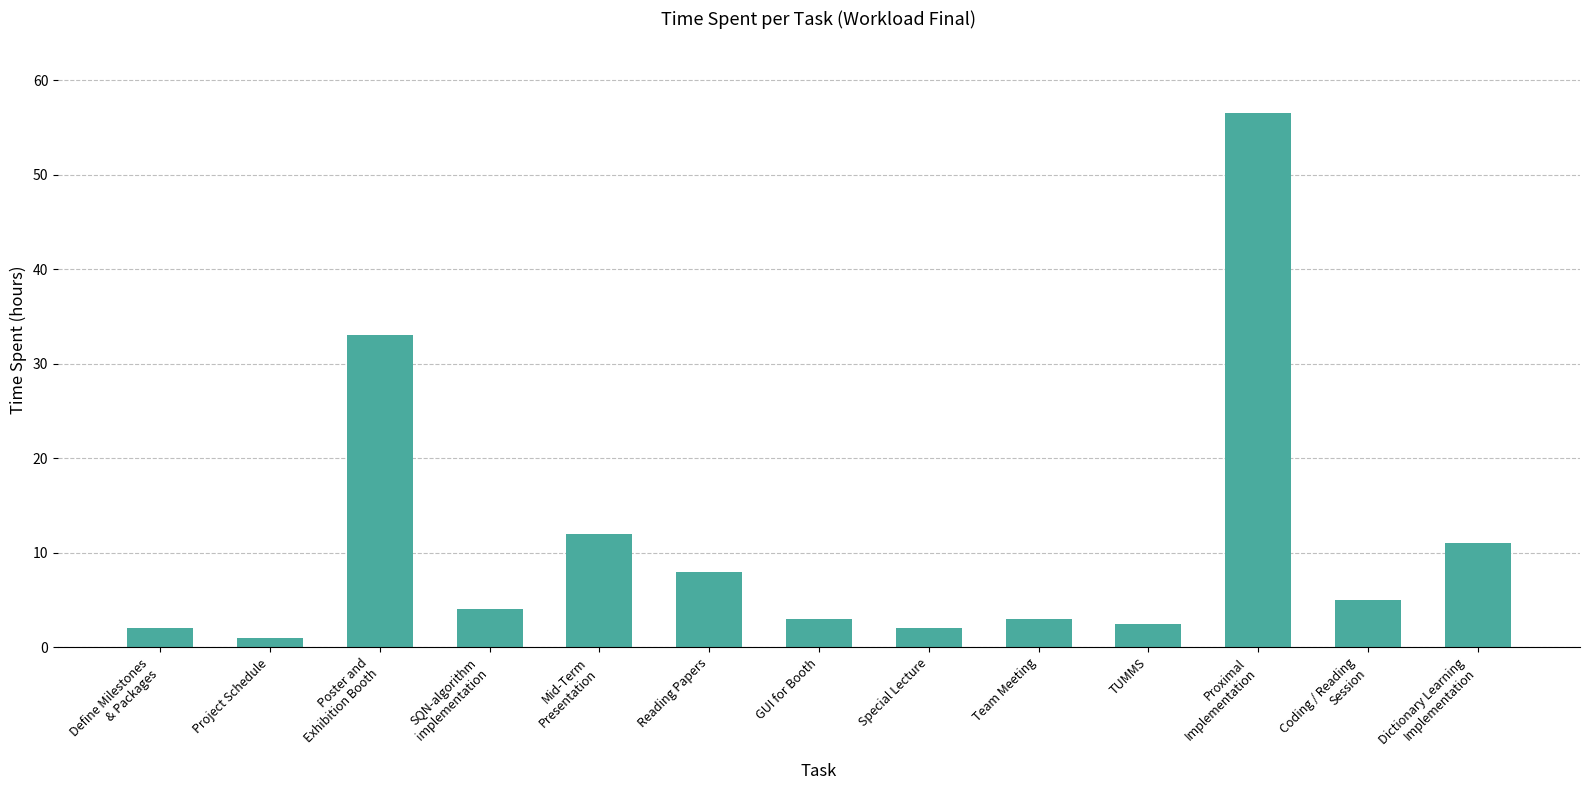

Between Team Meeting and Proximal
Implementation, which is larger?

Proximal
Implementation